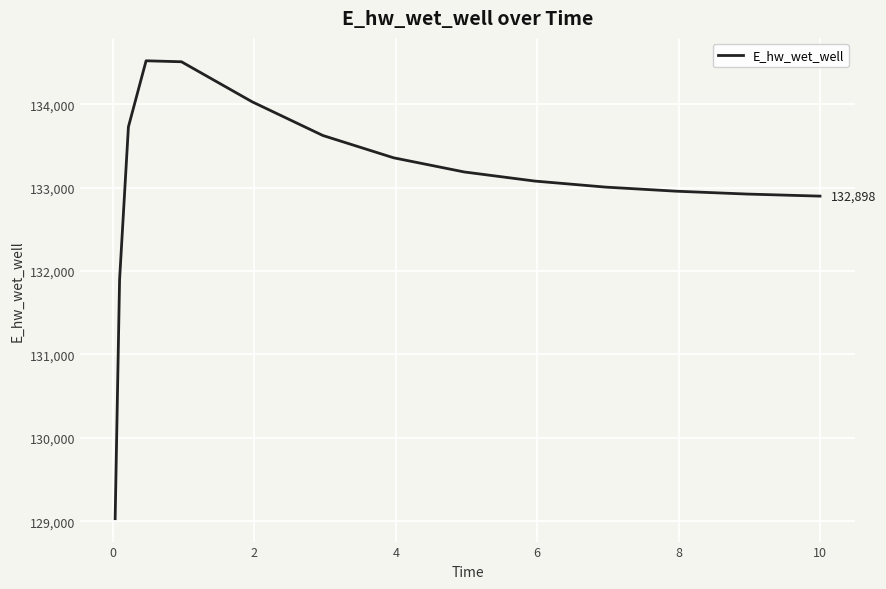

What is the greatest value displayed?

134520.0